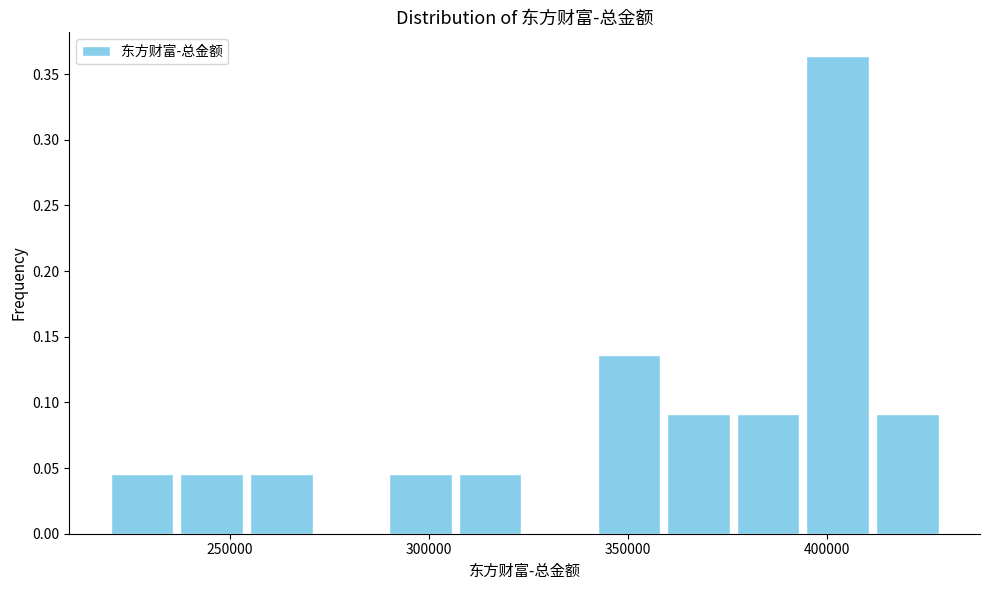

Read against the x-axis, roughly where is the centre of the tallest bar?

405000